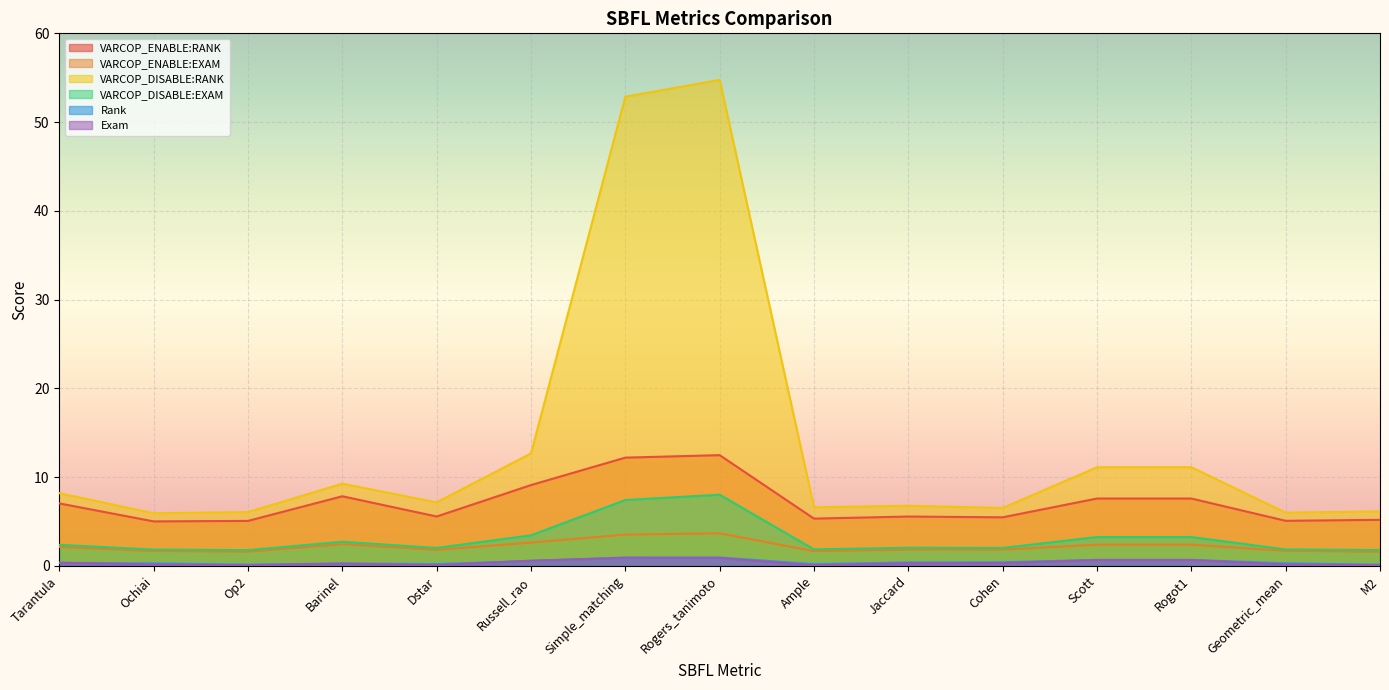

Which has a higher value, Jaccard or Geometric_mean?

Jaccard